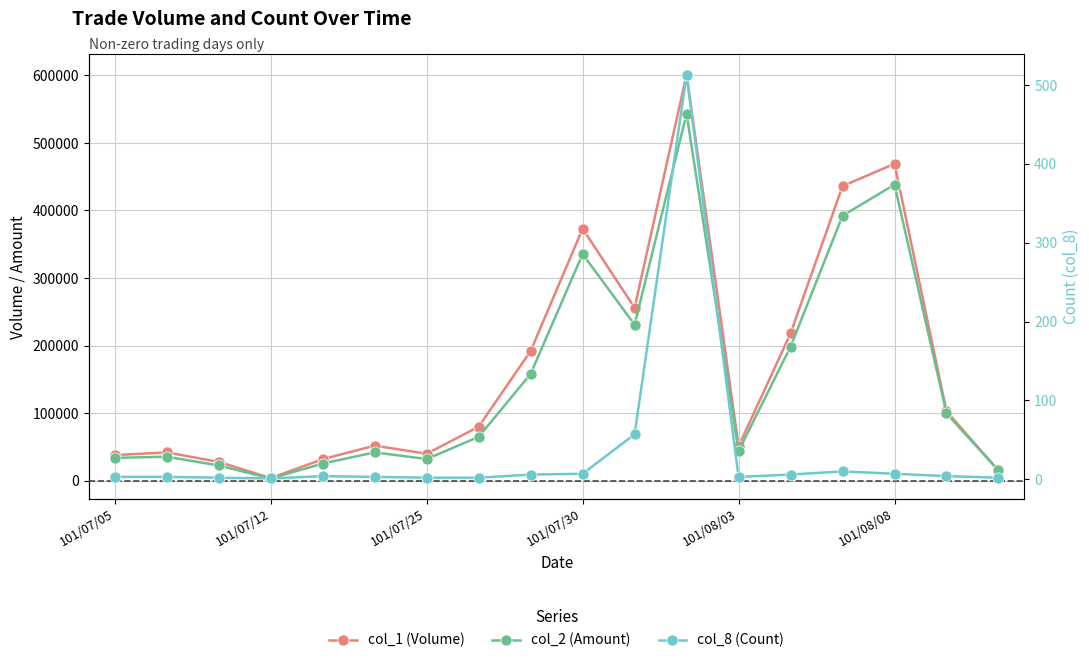

Which has a higher value, 14 or 101/07/25?

14